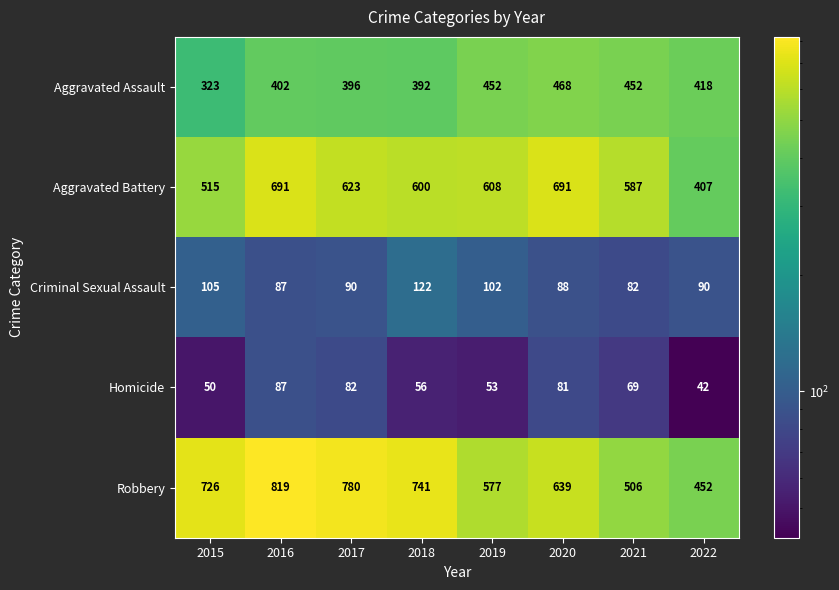

List the series in order of their peak value, lowest first.

Homicide, Criminal Sexual Assault, Aggravated Assault, Aggravated Battery, Robbery